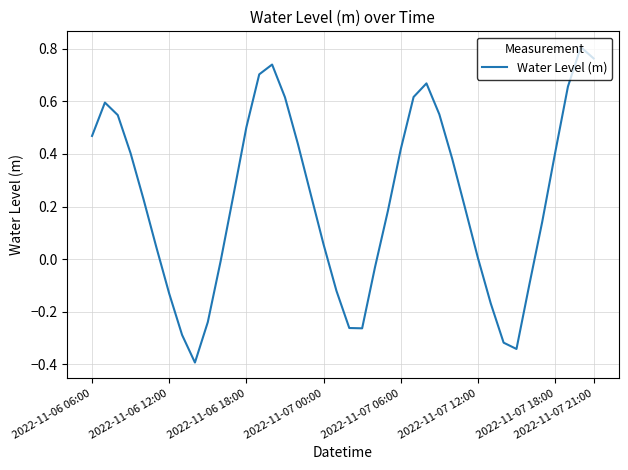

What is the difference between the maximum and minimum values?

1.2